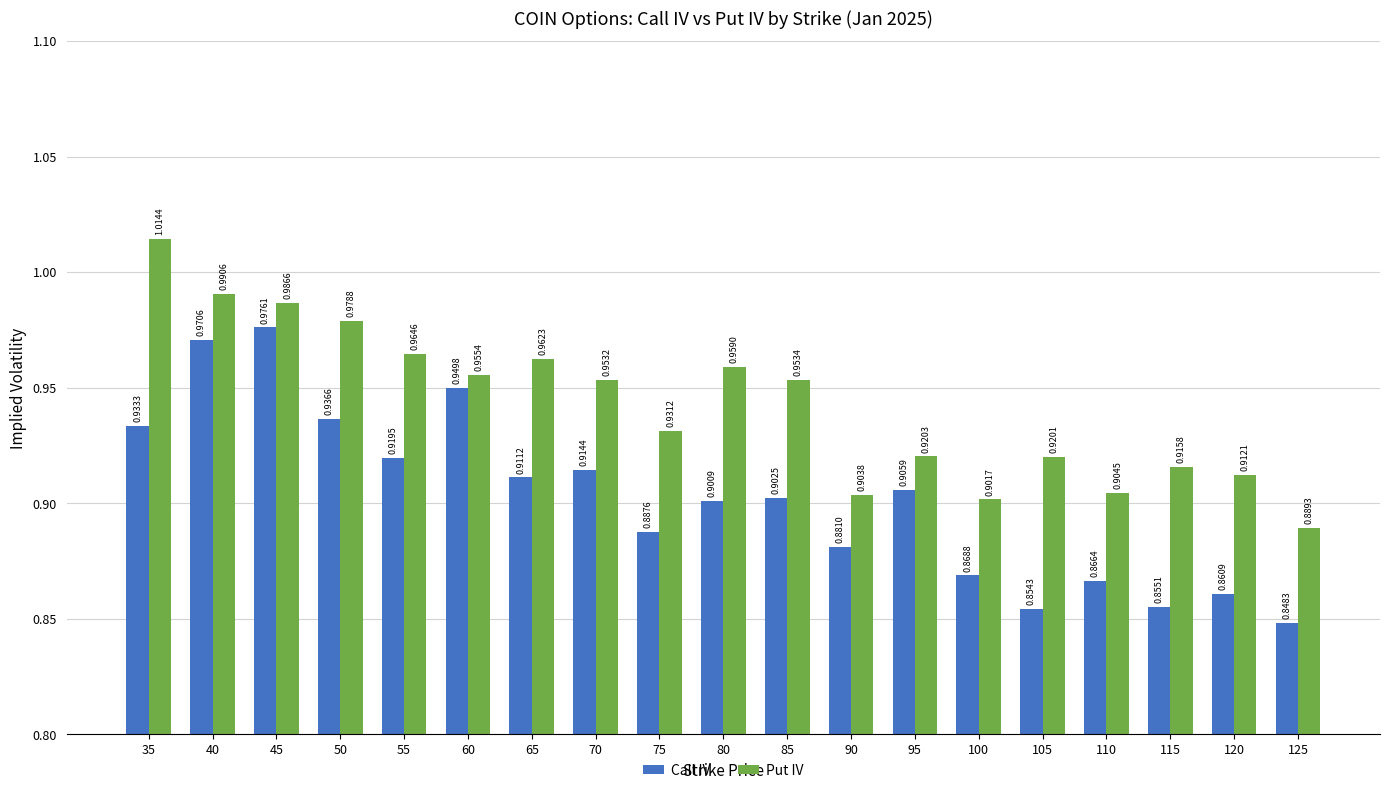

List the series in order of their overall mean, lowest first.

Call IV, Put IV